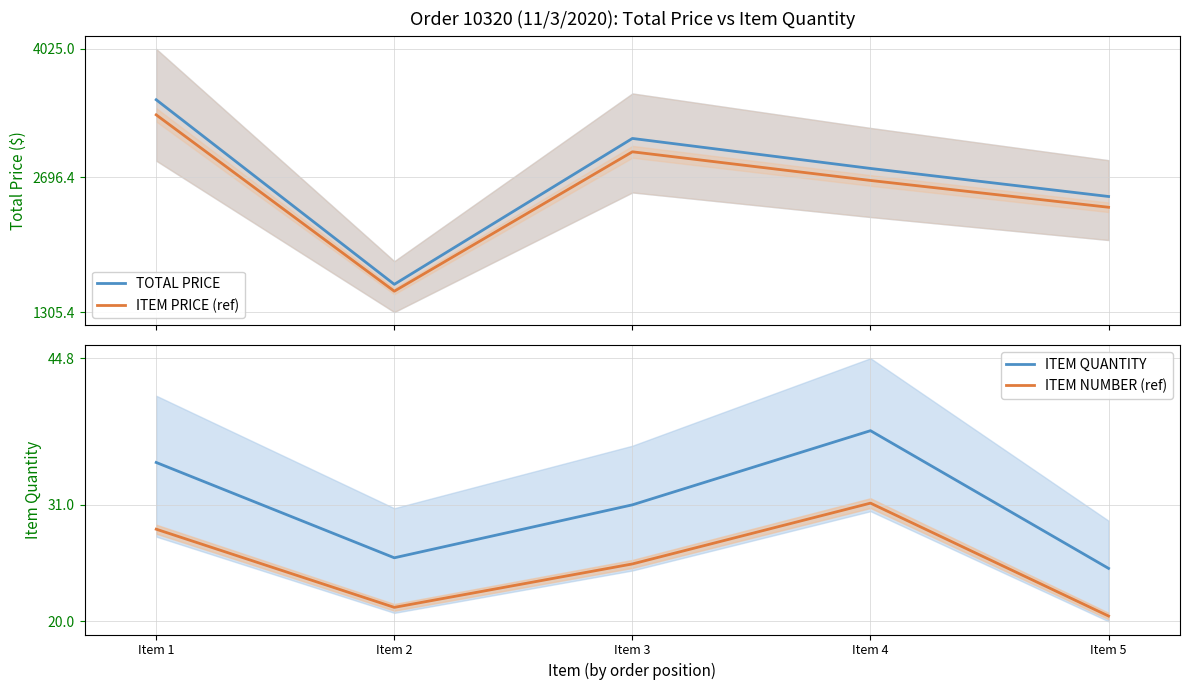

Which category has the lowest value in the ITEM NUMBER (ref) series?

Item 5